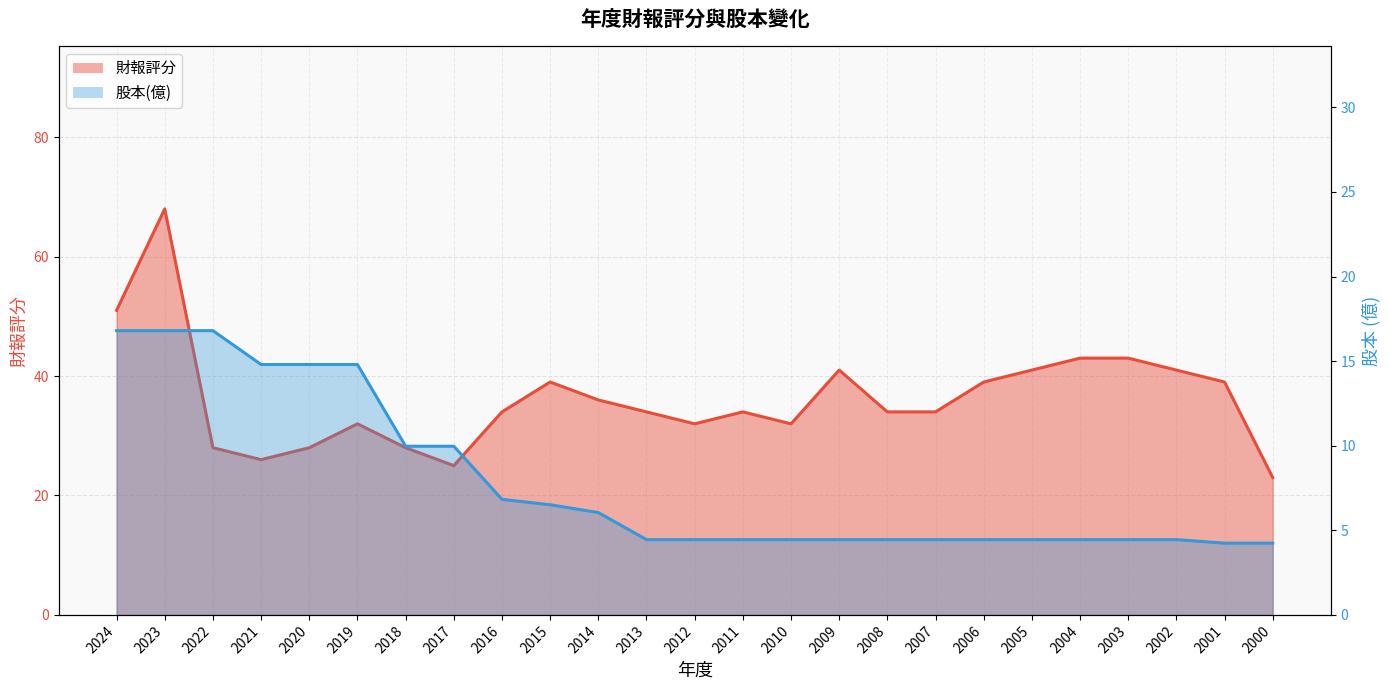

True or false: 財報評分 and 股本(億) intersect in this chart.

False